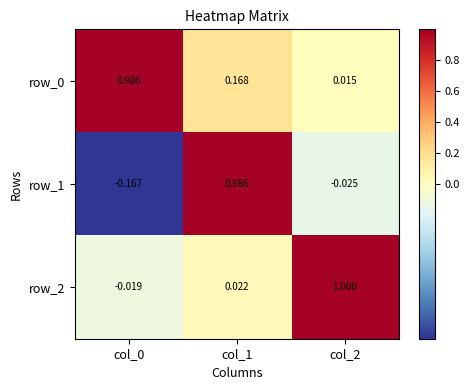

Is the value of row_1 at col_2 greater than the value of row_2 at col_2?

No